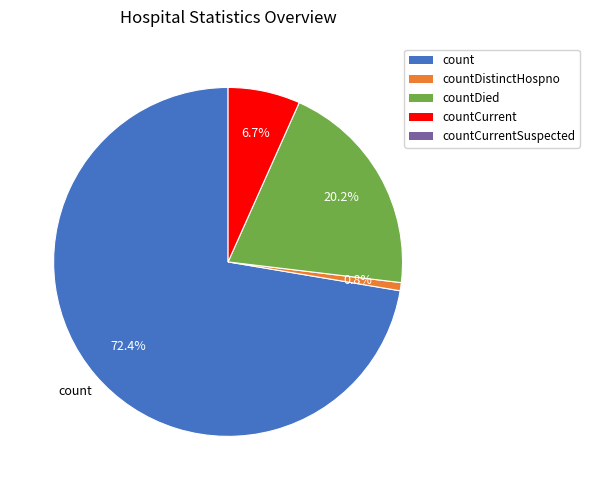

Does any single category account for the majority?

Yes